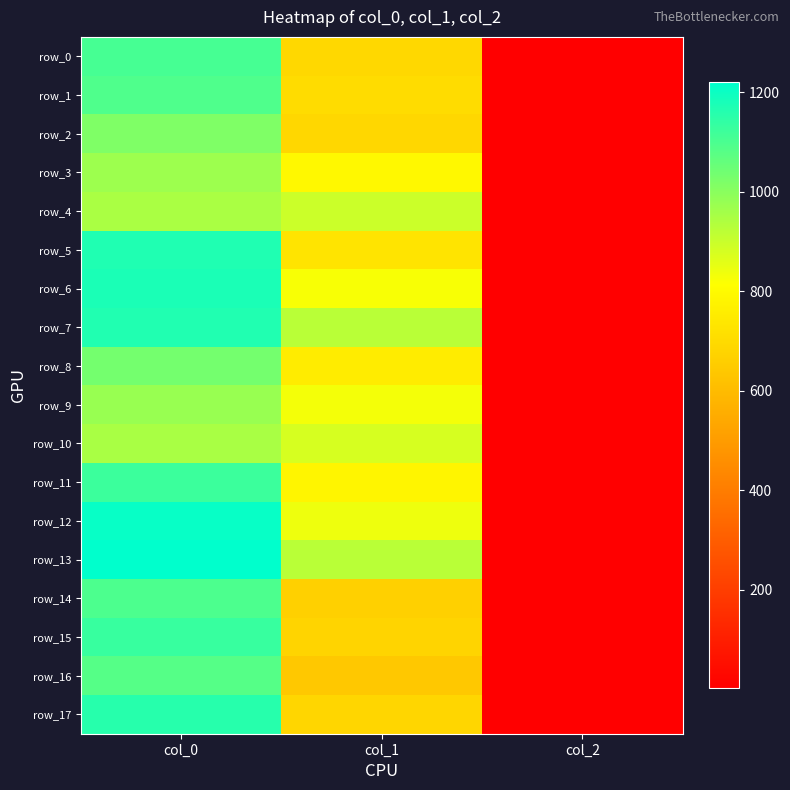

How many values in the row_6 series are below 823?

1